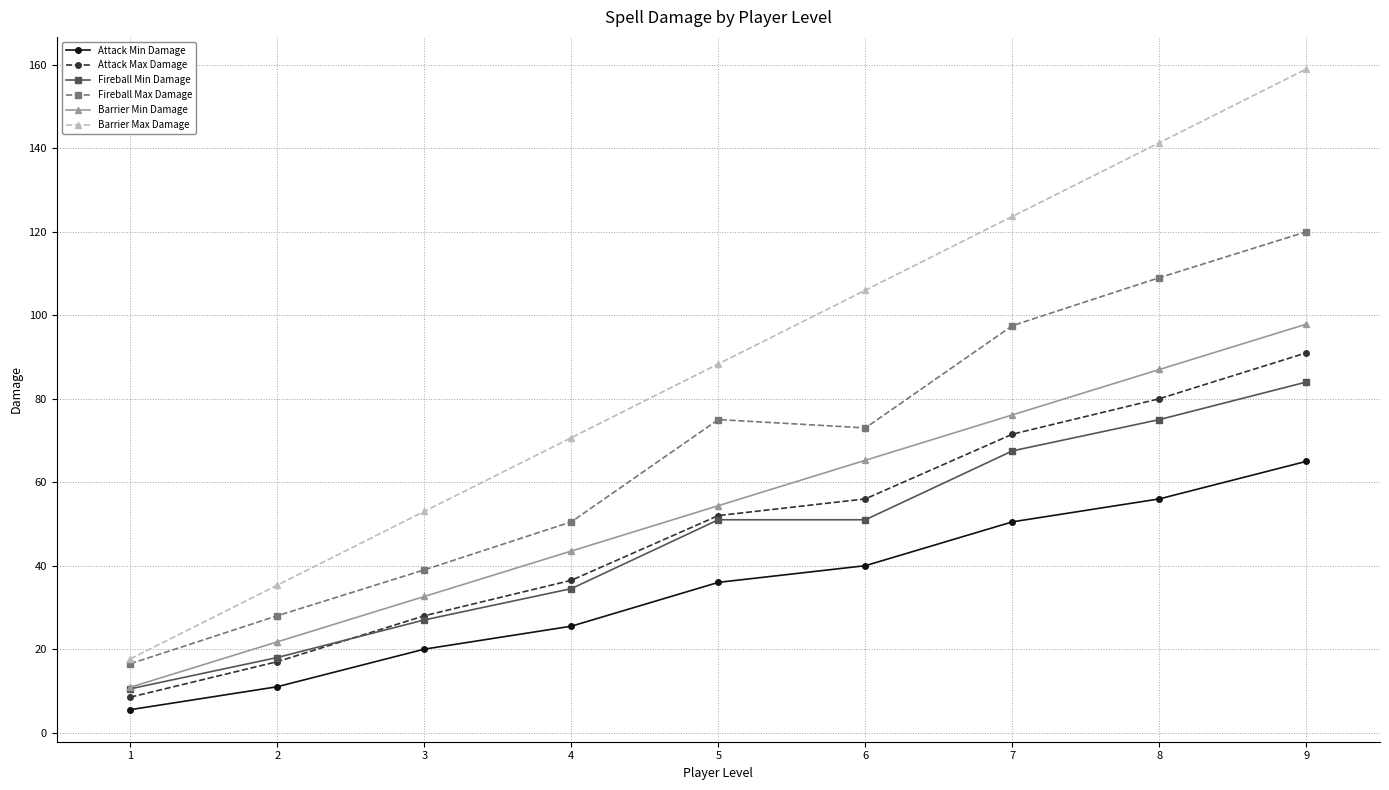

Which category has the highest value in the Fireball Max Damage series?

9